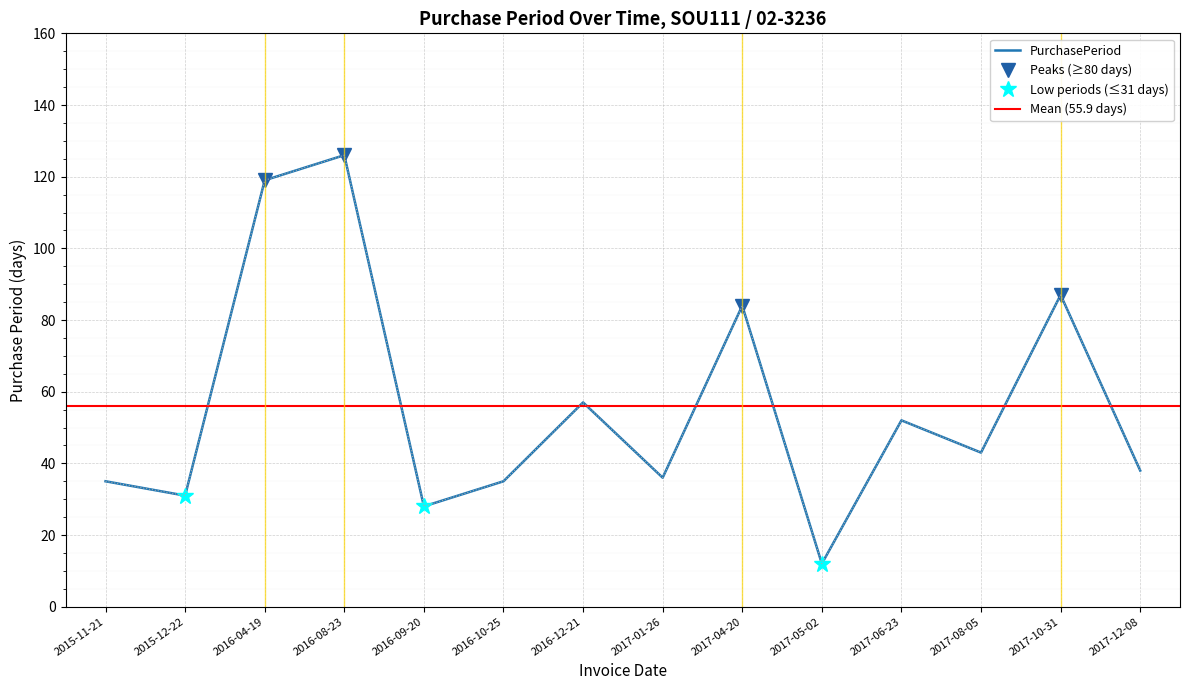

Reading left to right, what are all the values shown in this chart?

35	31	119	126	28	35	57	36	84	12	52	43	87	38